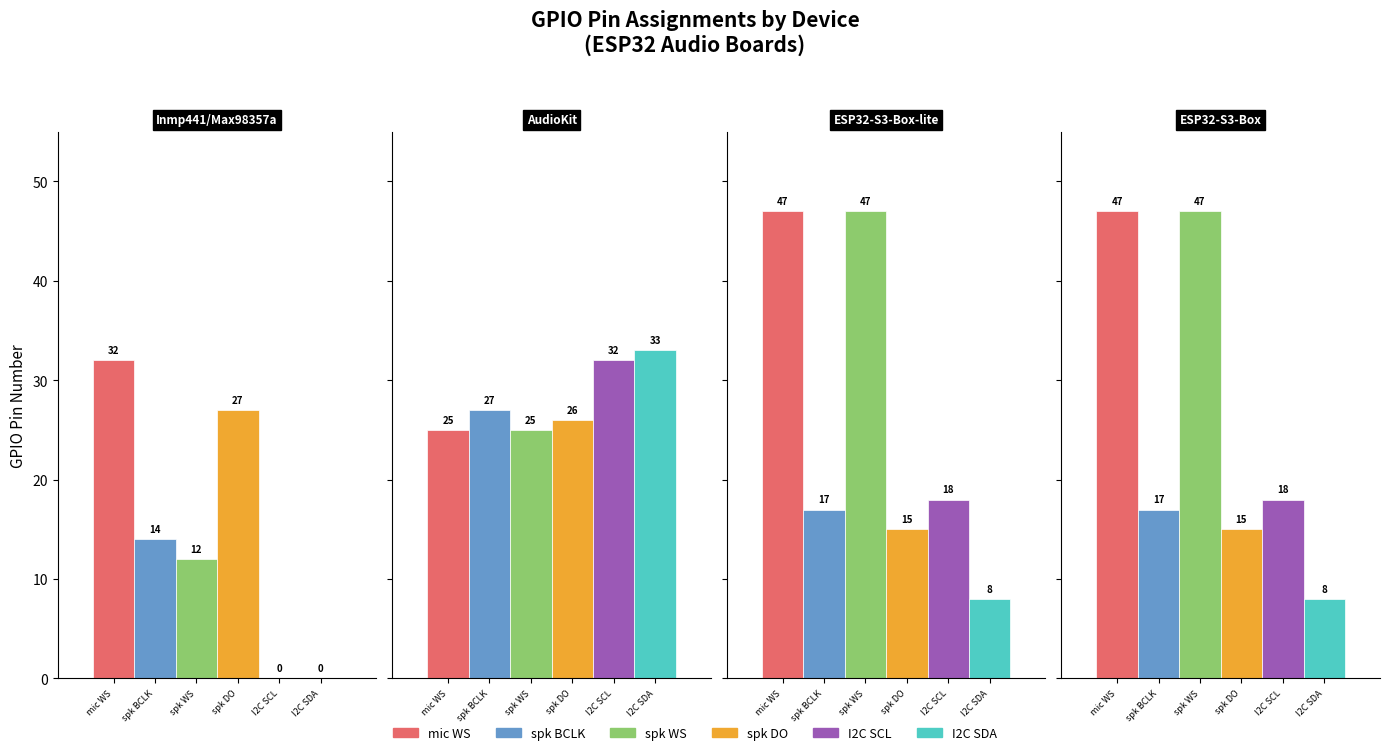

List the labels in order of spk BCLK value, largest first.

AudioKit, ESP32-S3-Box-lite, ESP32-S3-Box, Inmp441/Max98357a